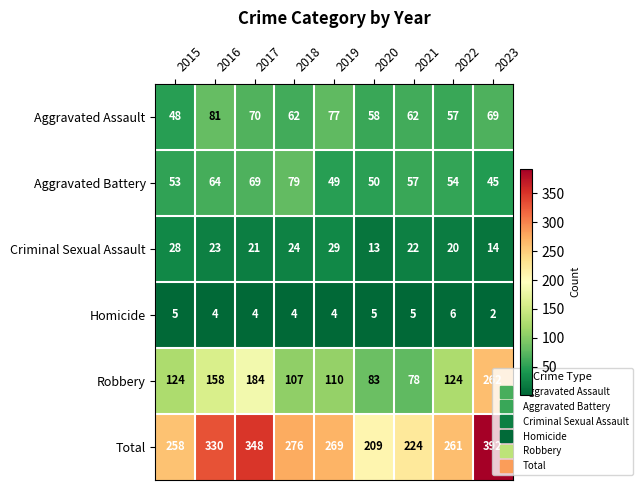

Where is Criminal Sexual Assault nearest to the value 21?

2017